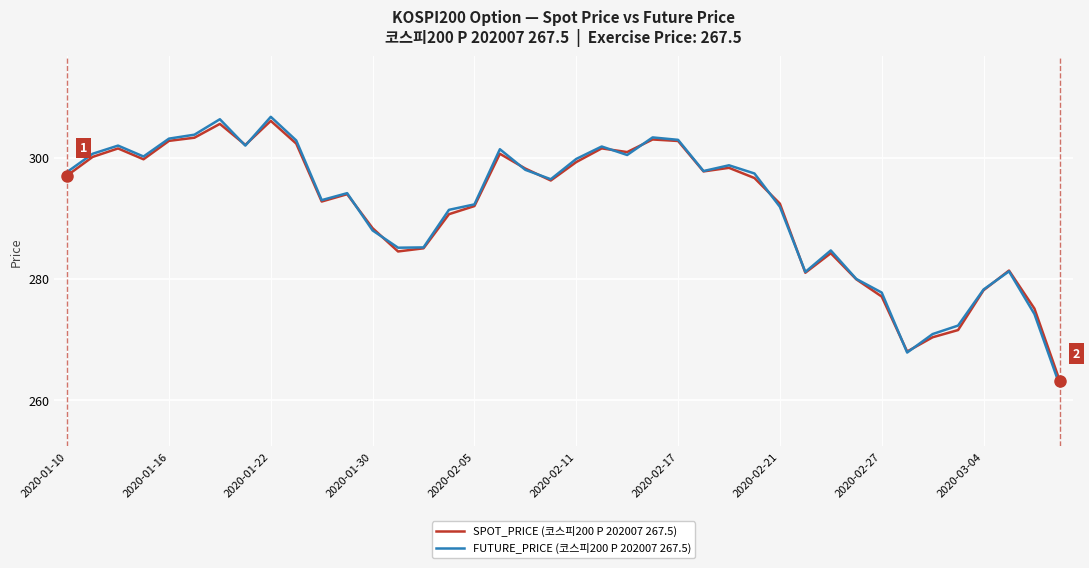

What is the difference between the maximum and minimum values in the SPOT_PRICE (코스피200 P 202007 267.5) series?

43.0